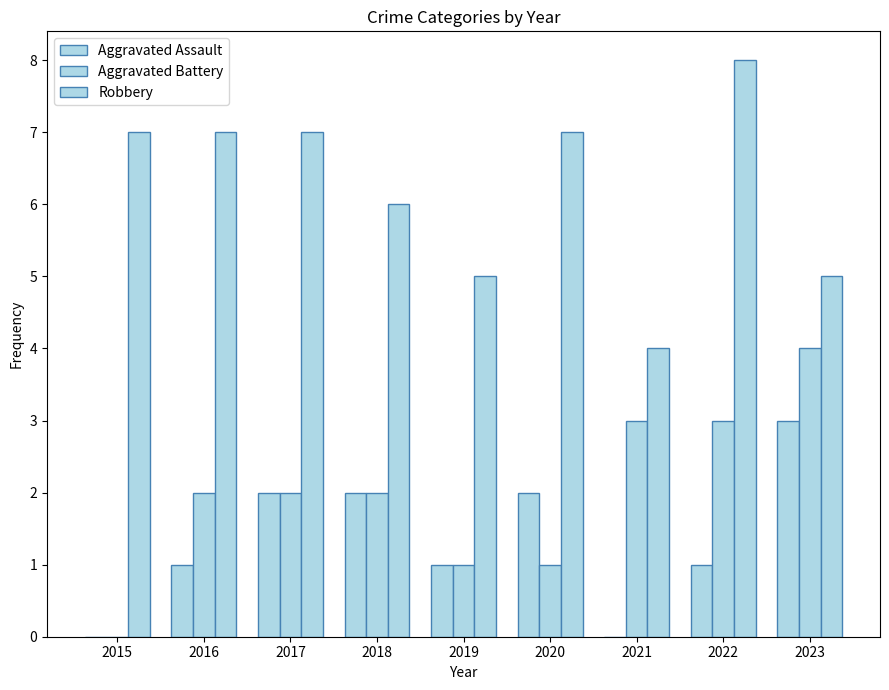

What is the spread (max minus min) of values at 2015?

7